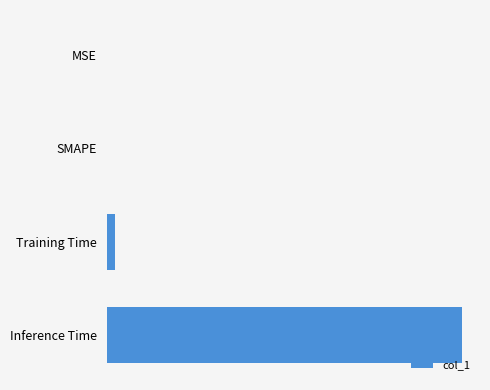

What is the difference between the maximum and second lowest values?

0.9